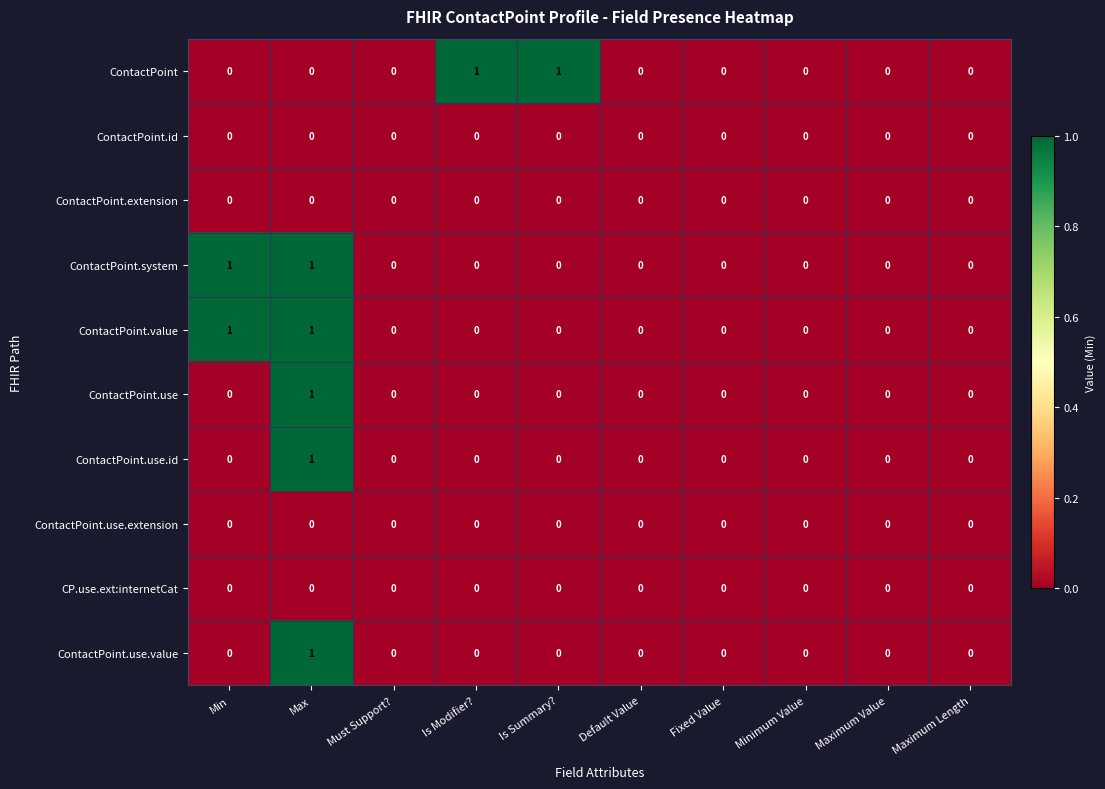

The ContactPoint series shows 1 at Default Value. True or false?

False